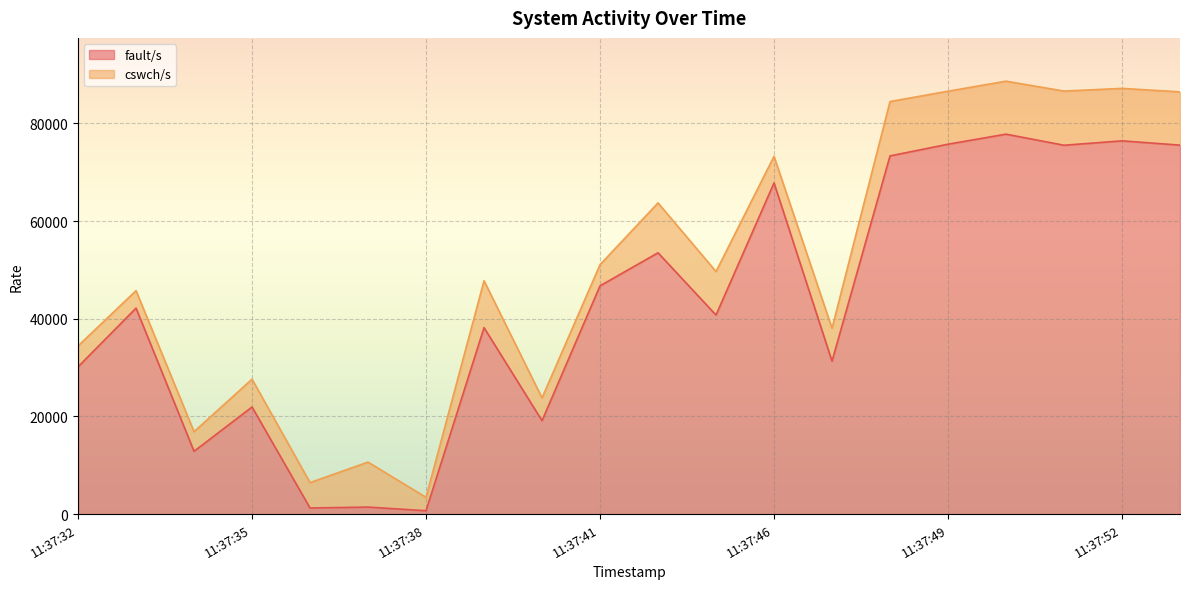

At which label is the value closest to 39245?

11:37:39